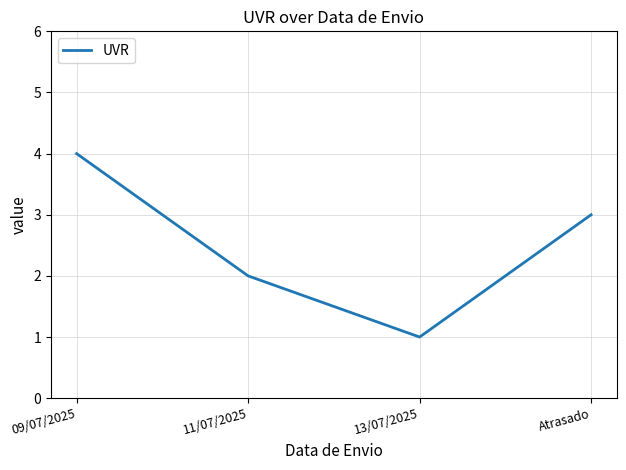

What position from the right is 09/07/2025?

4